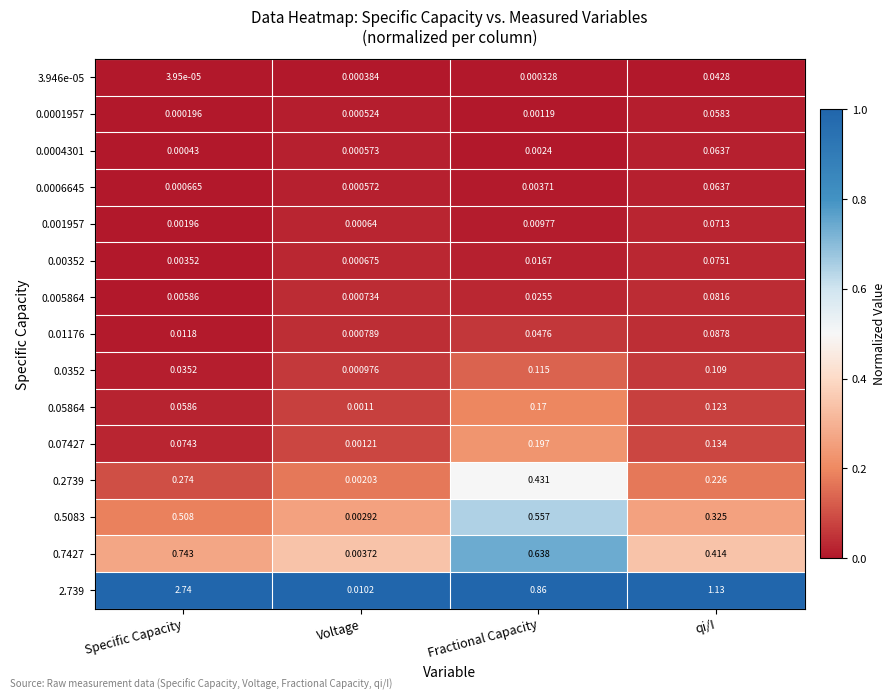

At which category is the sum across all series the highest?

Specific Capacity